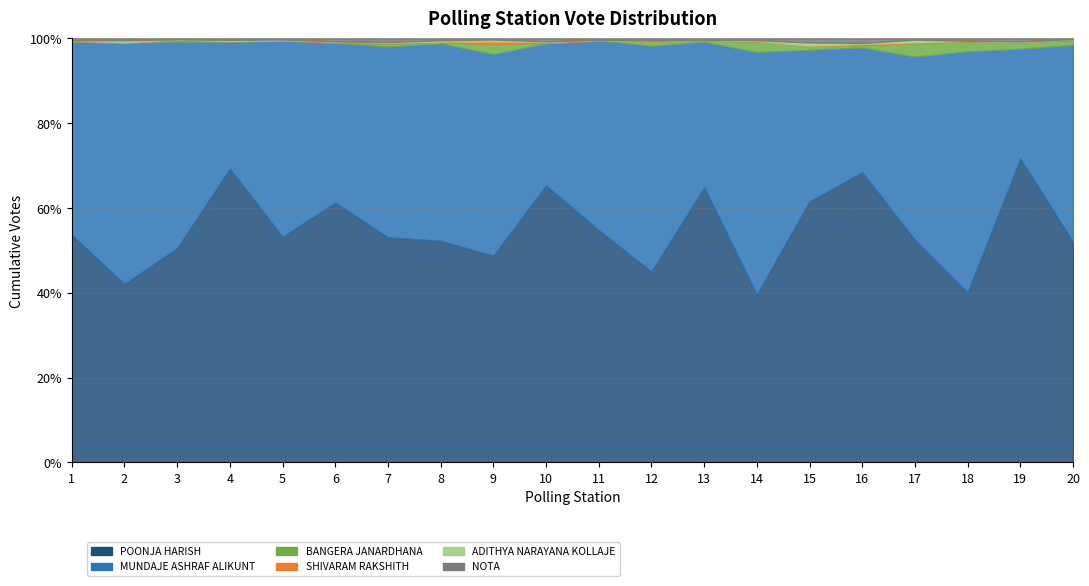

What is the total value across all series at 14?

1171